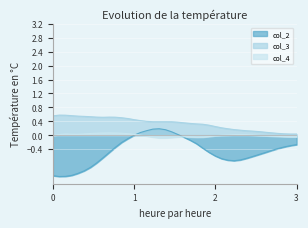

True or false: col_3 and col_2 cross at least once.

False